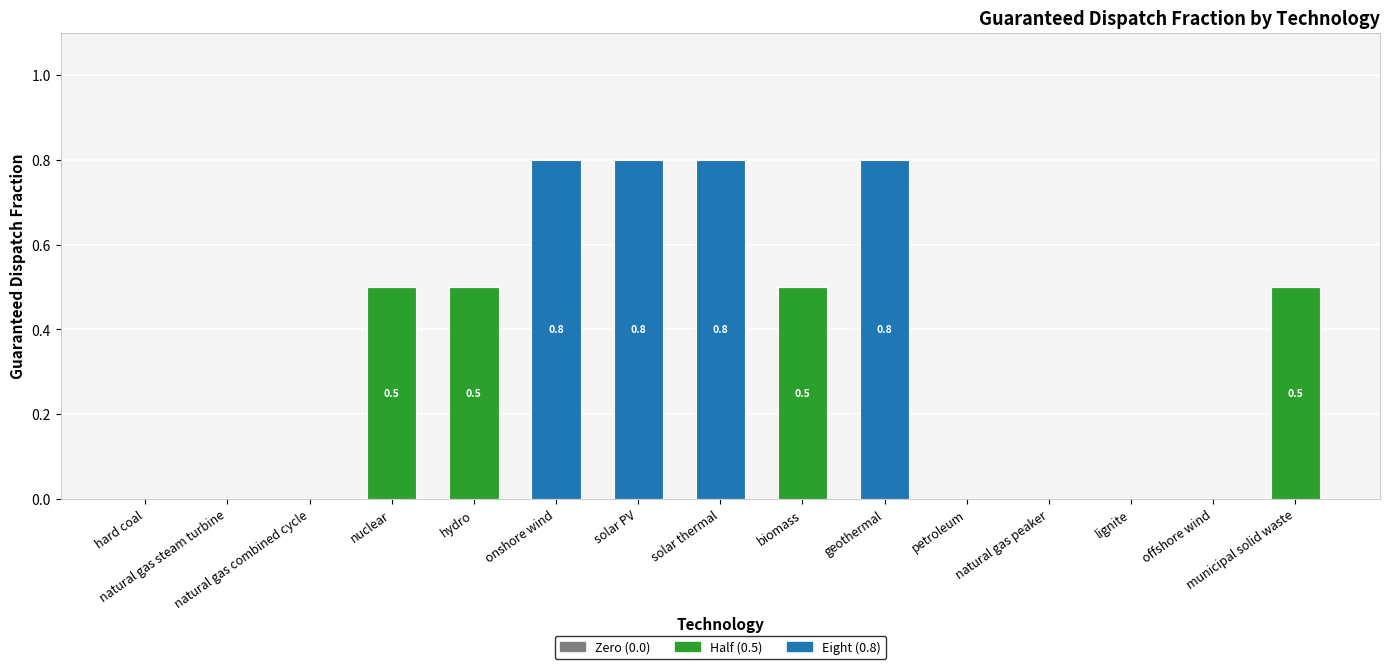

What is the sum of all Half (0.5) values?

2.0